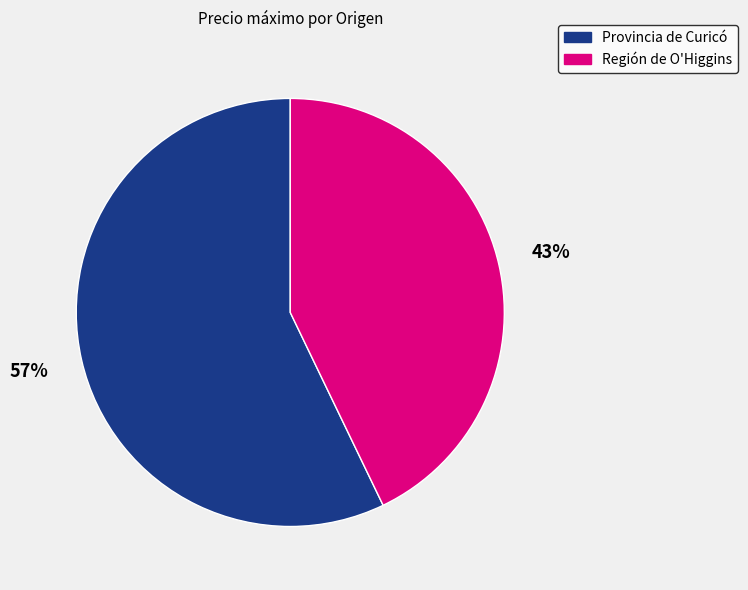

To the nearest percent, what portion does Provincia de Curicó represent?

57%